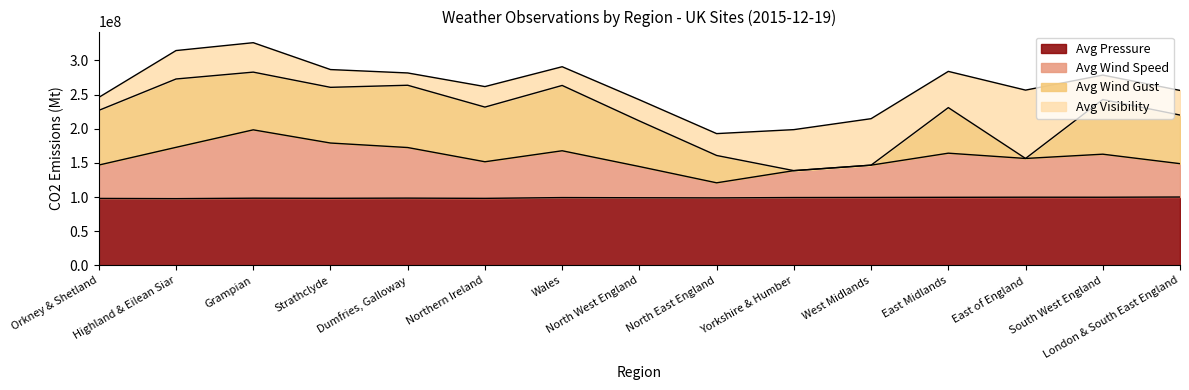

What is the maximum value for Avg Pressure?

100000000.0